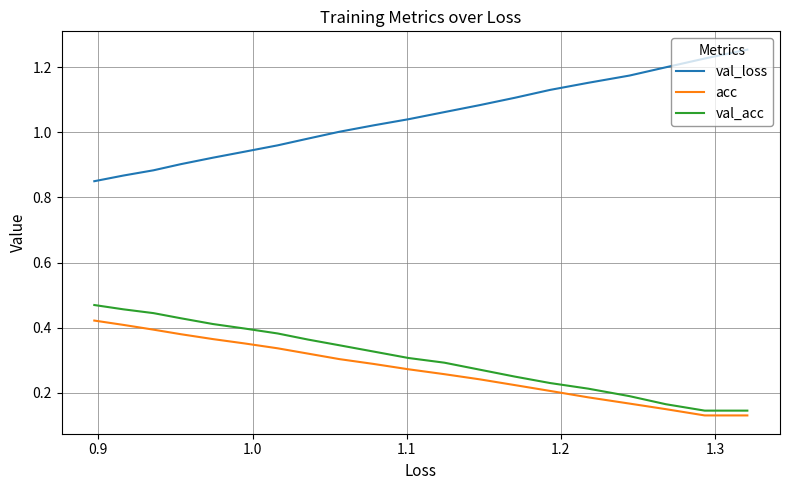

Count the number of data series in this chart.

3